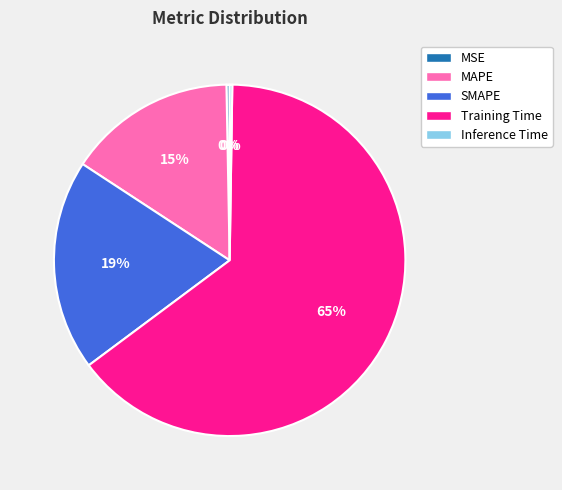

To the nearest percent, what percentage of the pie is SMAPE?

19%